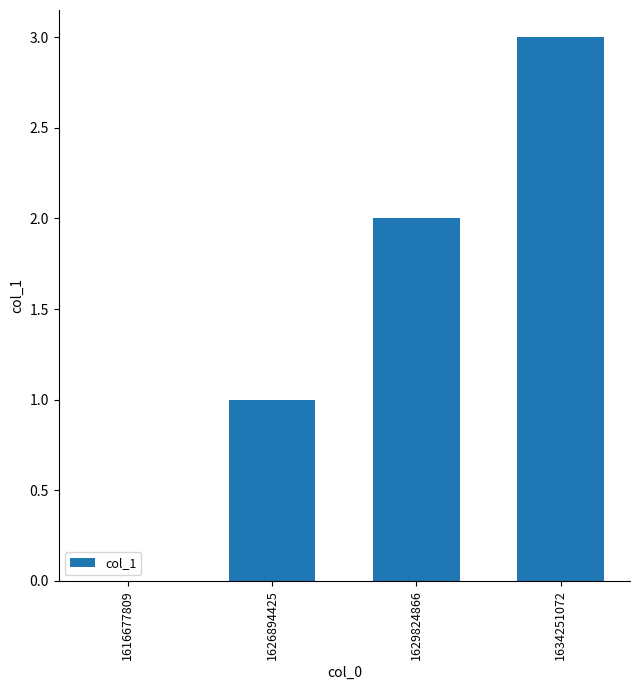

True or false: the data shows 2 at 1634251072.

False